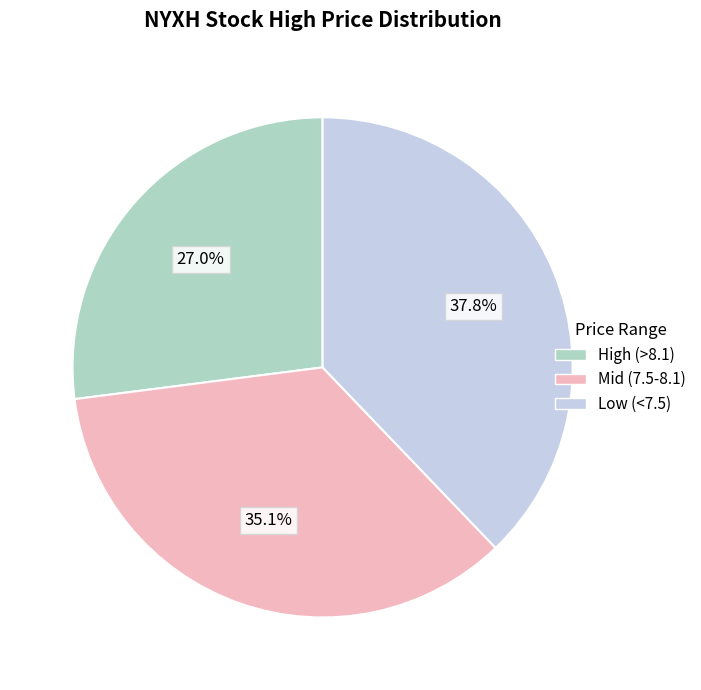

Rank the categories by value from highest to lowest.

Low (<7.5), Mid (7.5-8.1), High (>8.1)